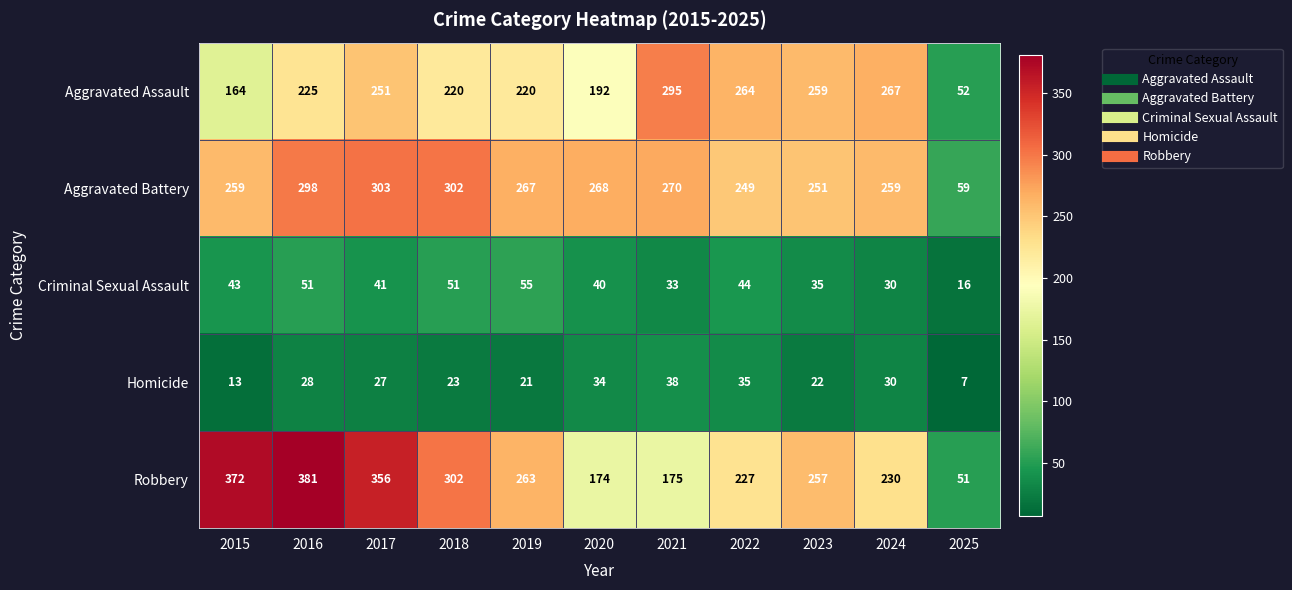

True or false: Aggravated Assault has a value of 394 at 2024.

False